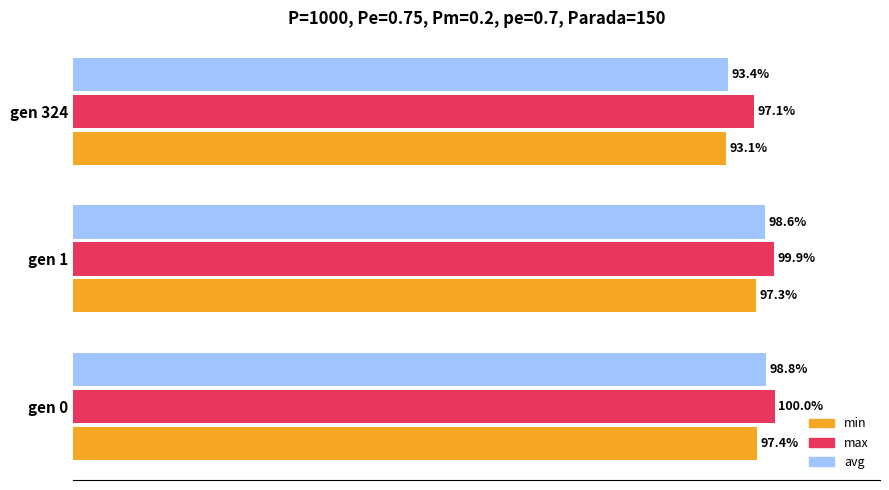

What are all the series names shown in the legend?

min, max, avg